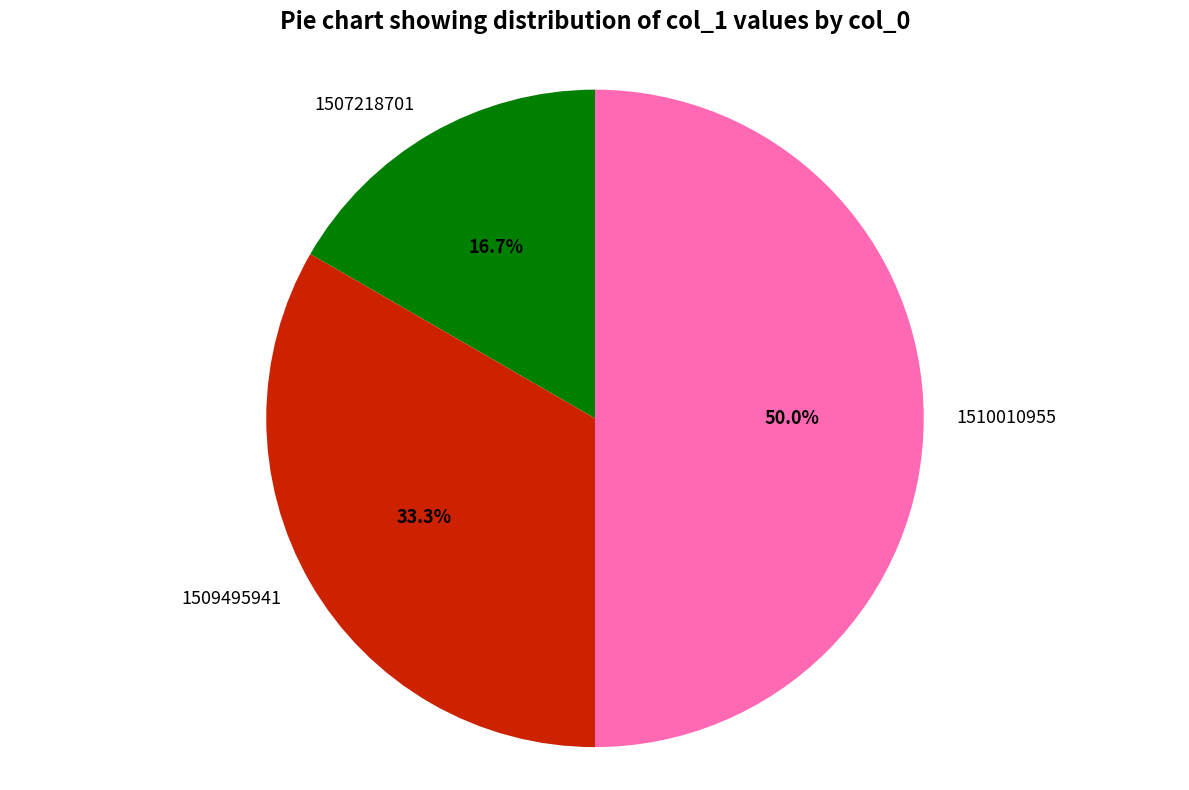

What percentage do 1510010955 and 1509495941 together represent?

83.3%